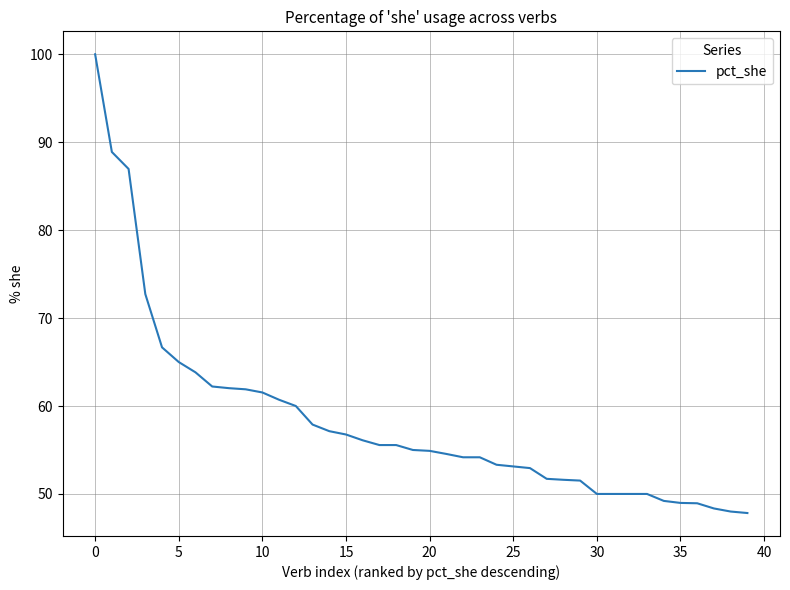

What is the difference between the maximum and minimum values?

52.2